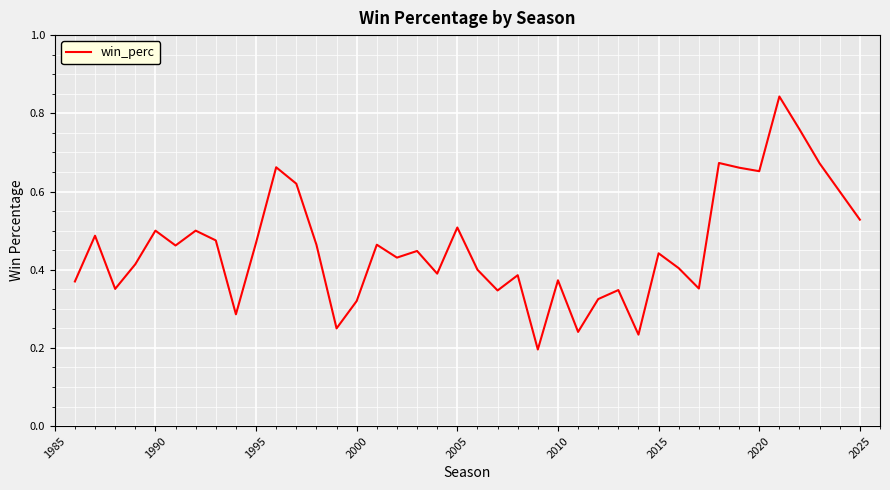

What is the average value?

0.5